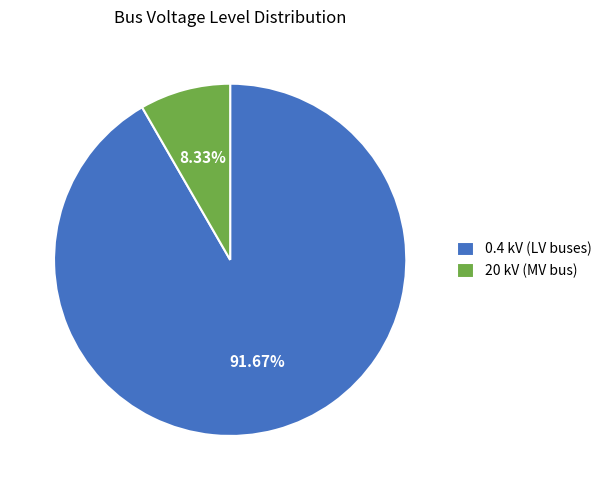

Is there any slice that represents more than half of the pie?

Yes